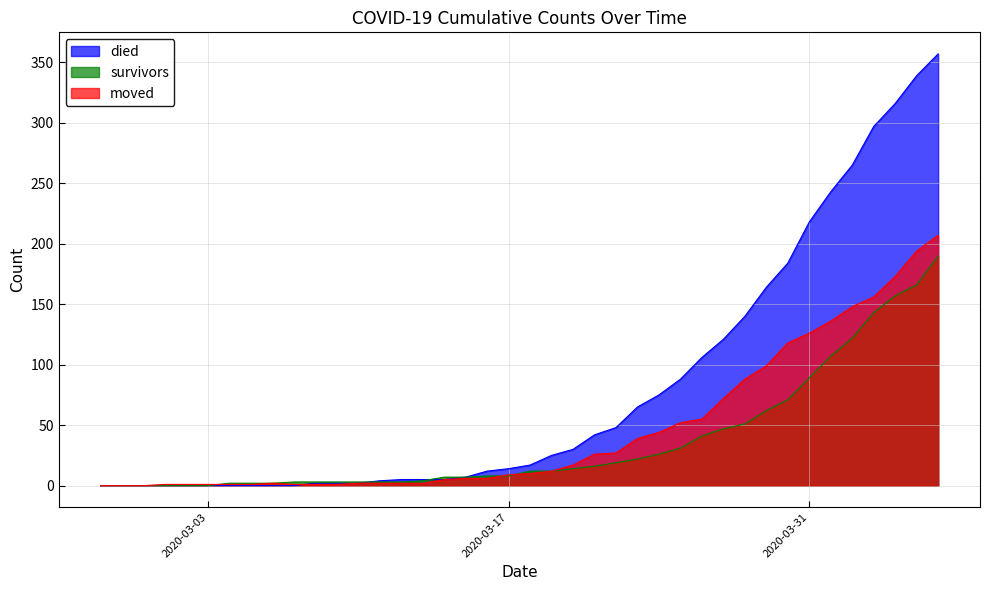

What is the label of the 11th point from the left?

2020-03-08